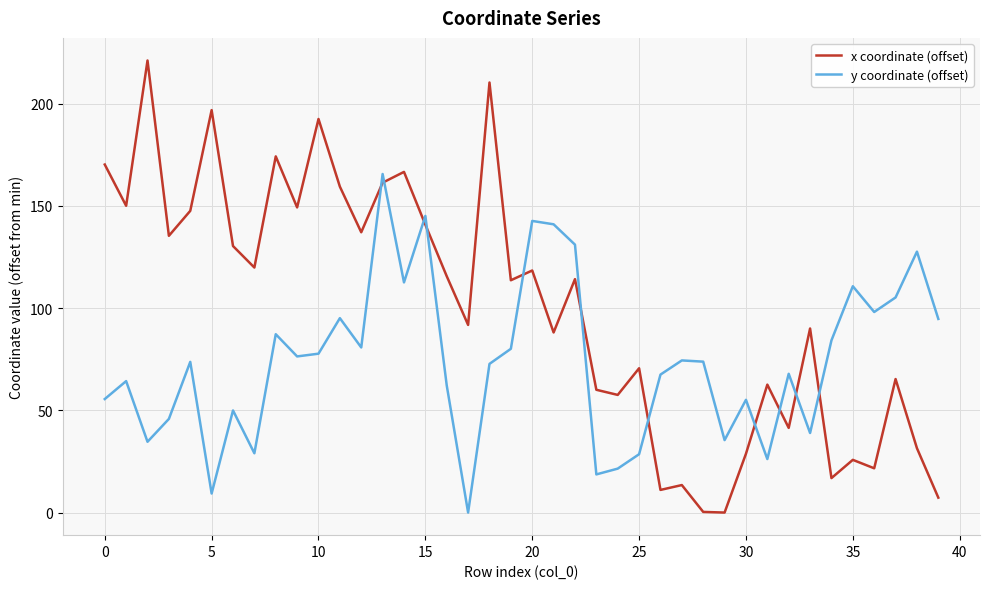

What is the maximum value shown in the chart?

221.1